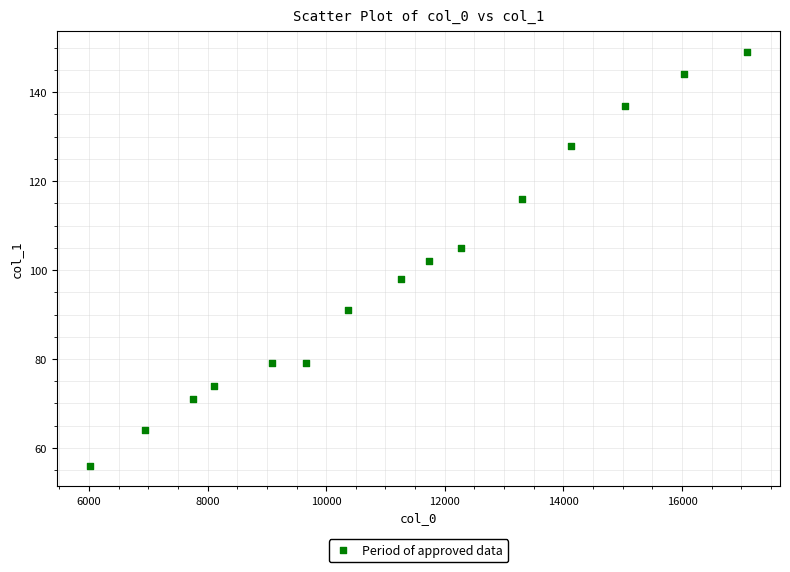

What is the range of Y values (max minus min)?

93